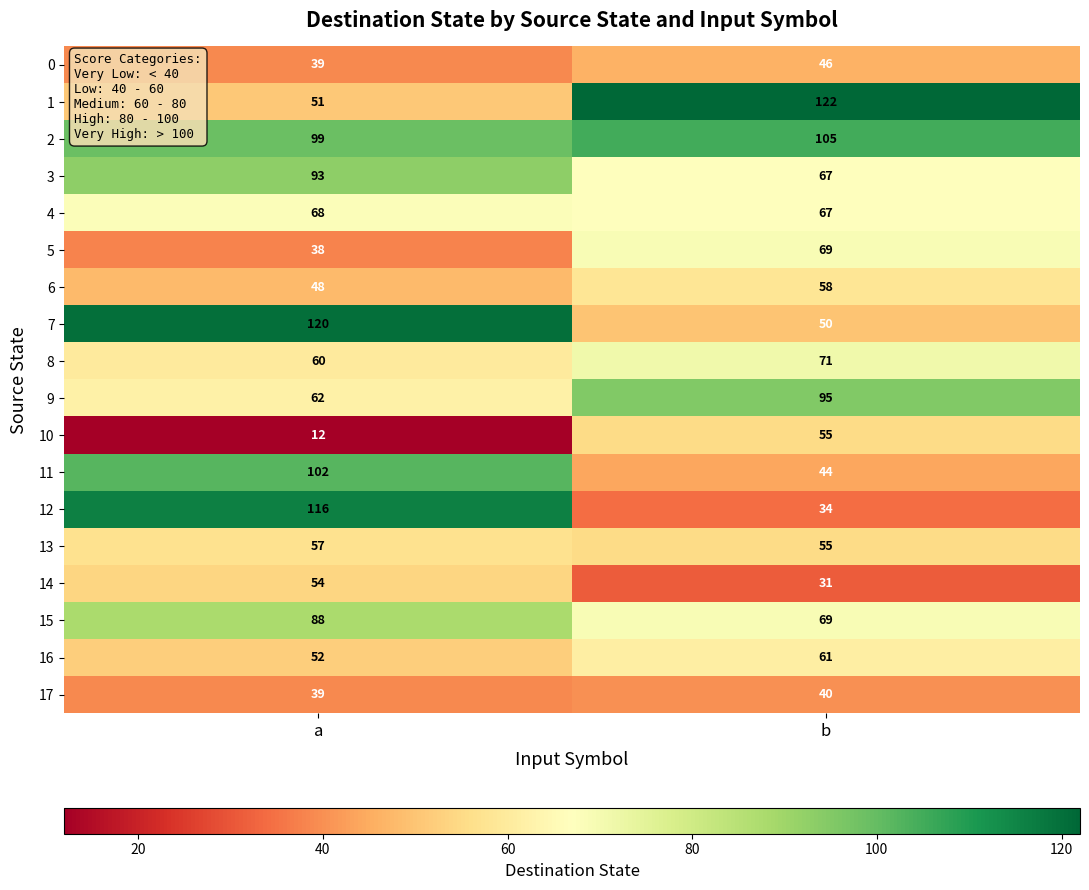

How many data points in 12 are less than 116?

1